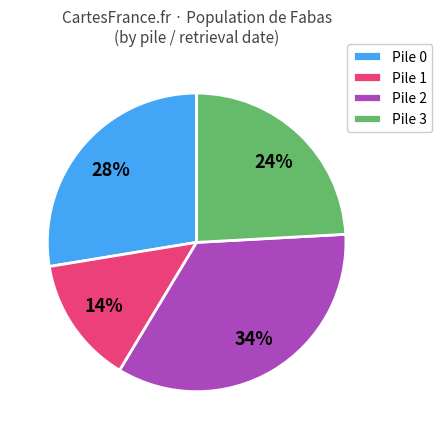

What percentage is the Pile 0 slice, to the nearest percent?

28%